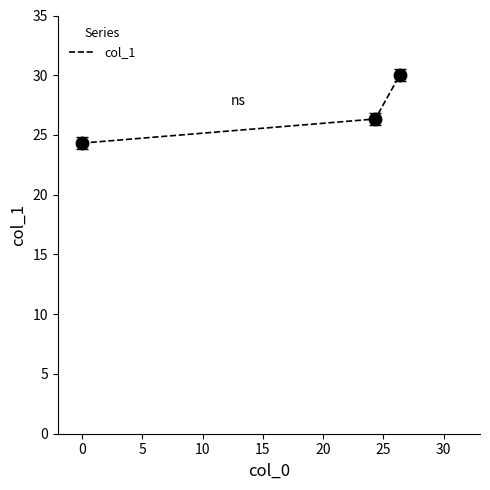

What is the difference between the maximum and second lowest values?

3.7